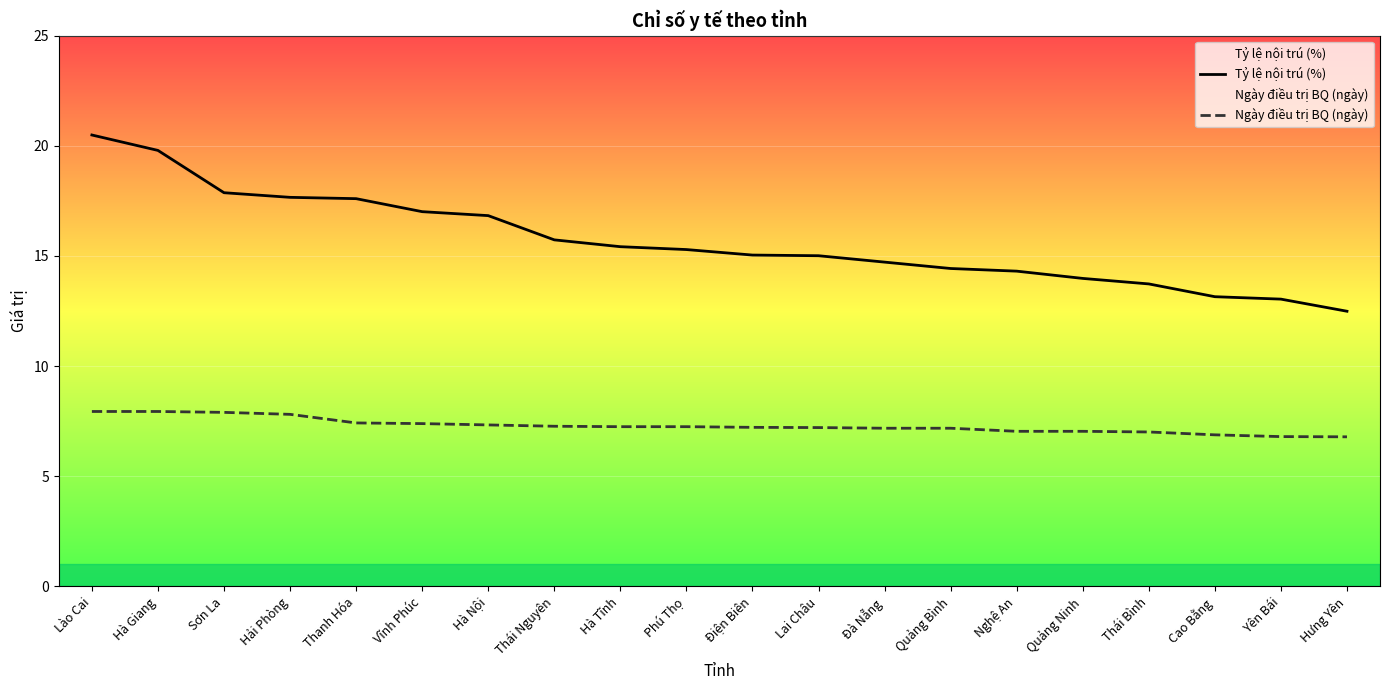

True or false: Tỷ lệ nội trú (%) and Ngày điều trị BQ (ngày) intersect in this chart.

False